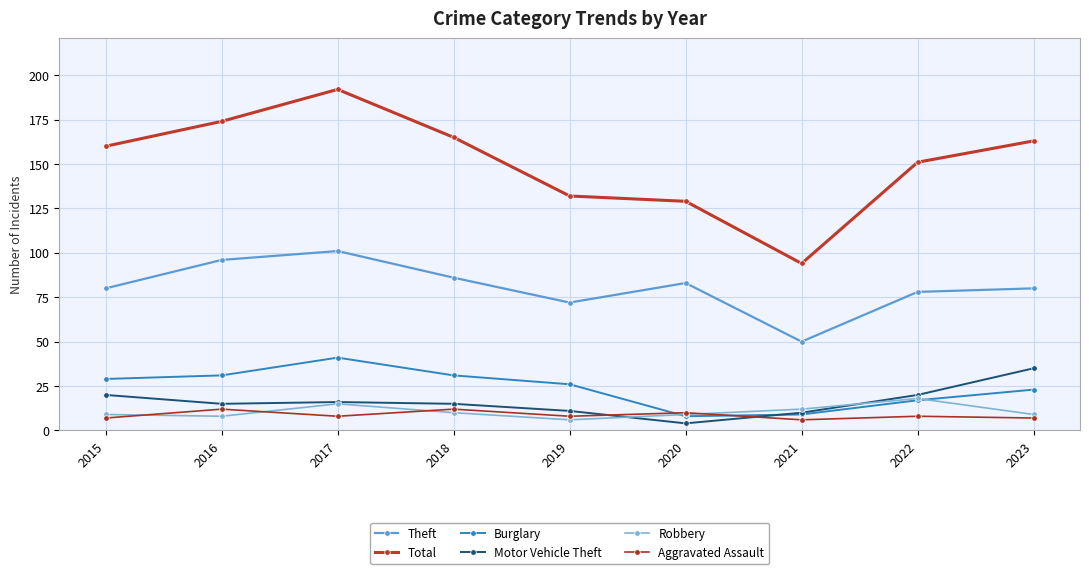

In Robbery, how many points are higher than both neighbors (excluding endpoints)?

2